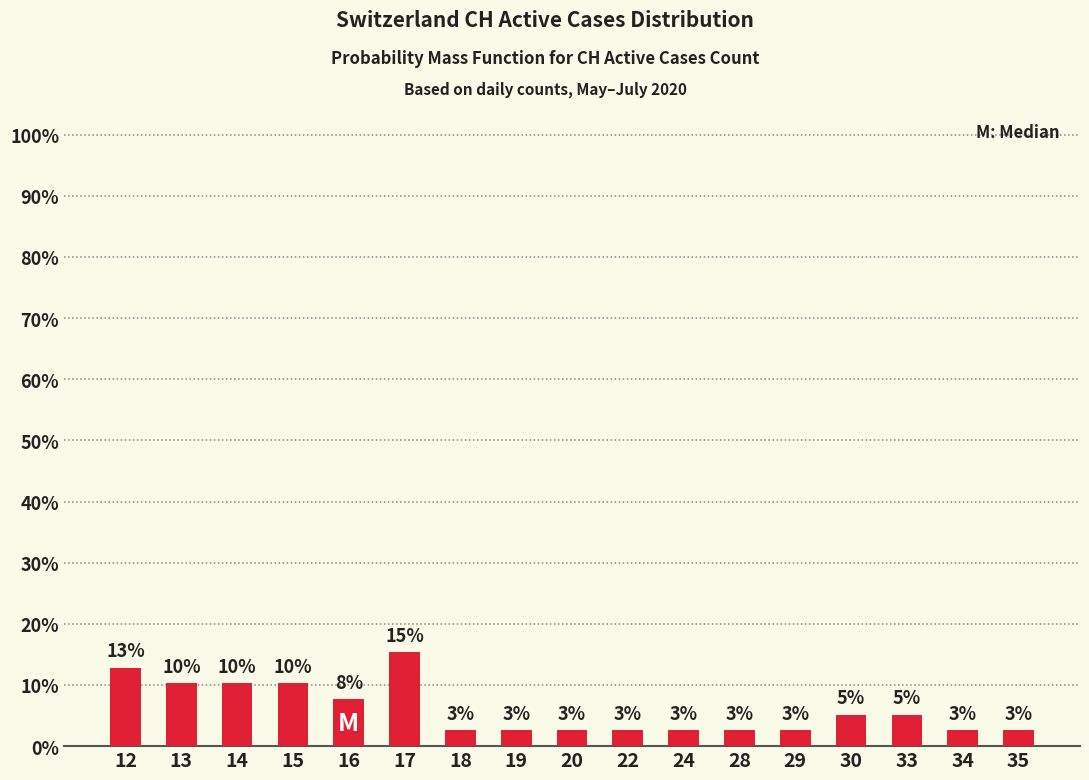

At which category does the chart reach its peak across all series?

17